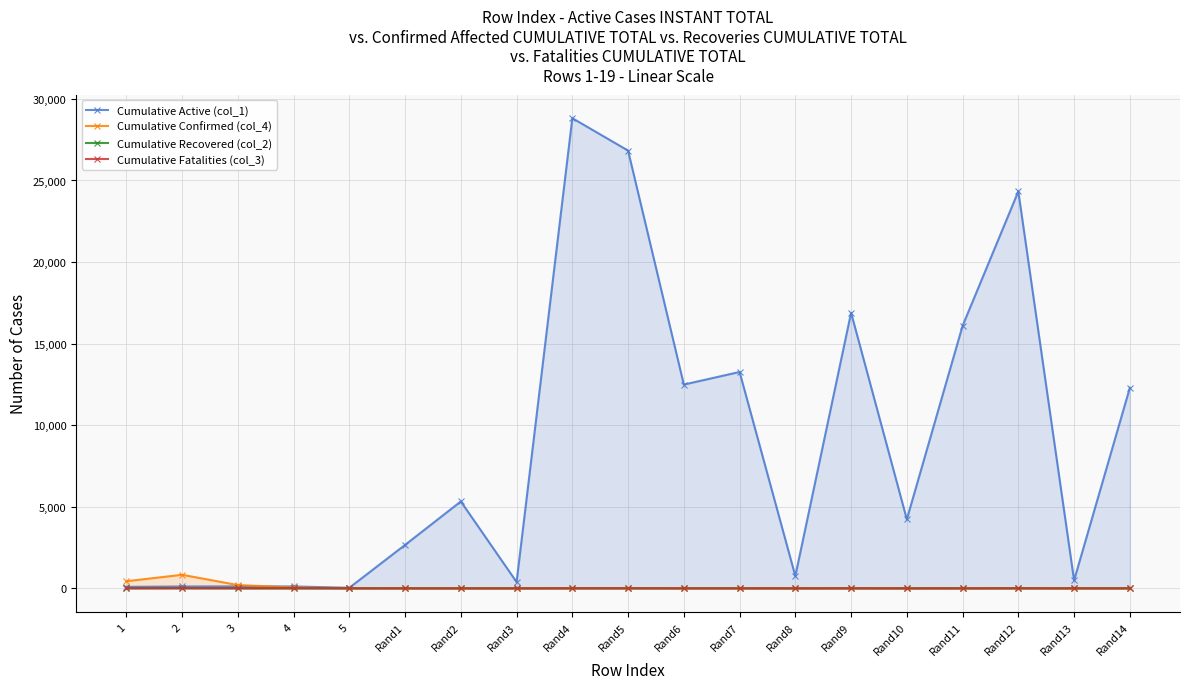

Between which two adjacent categories do Cumulative Fatalities (col_3) and Cumulative Confirmed (col_4) first intersect?

4 and 5